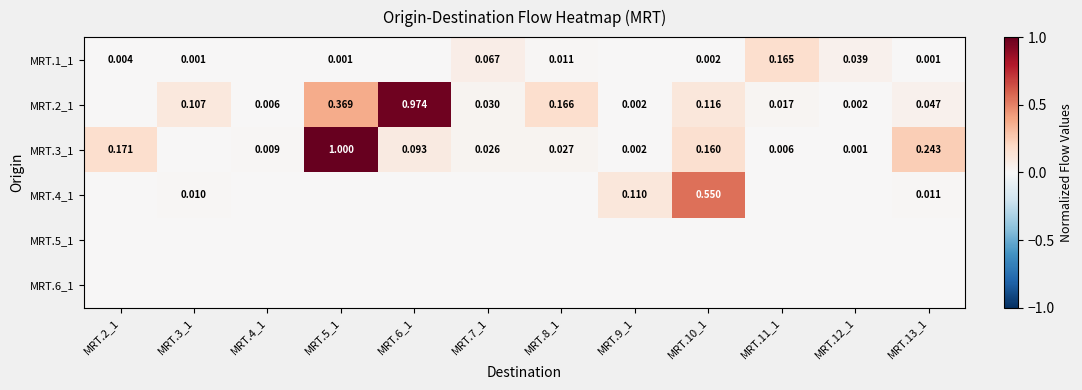

Is it true that MRT.2_1 equals 0.1 at MRT.10_1?

True